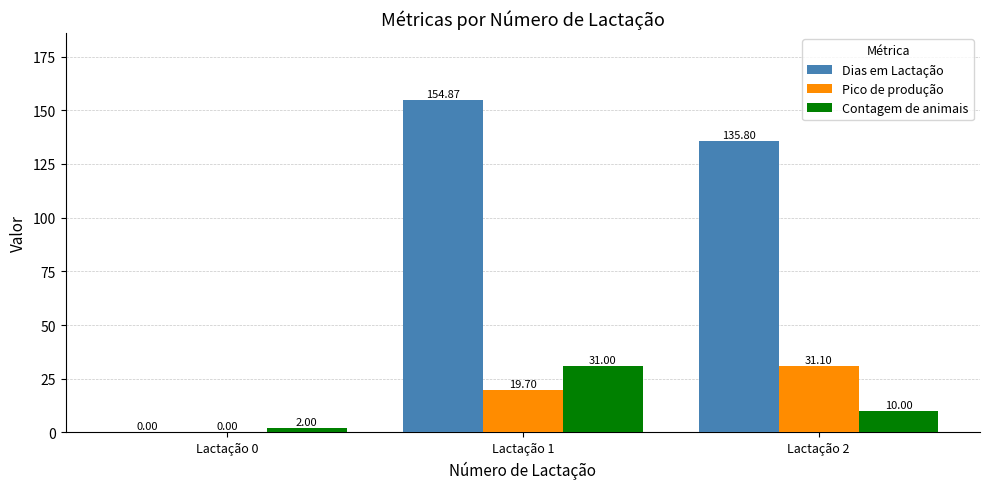

How many groups of bars are there?

3